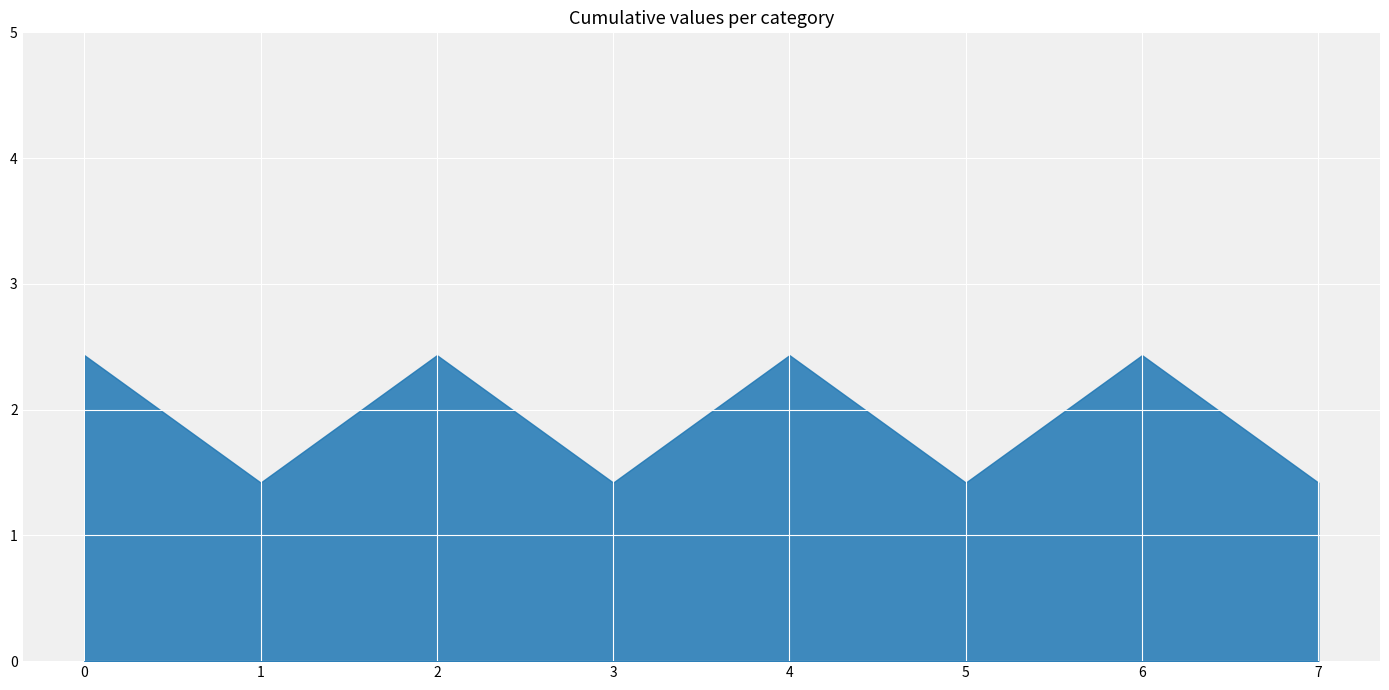

How many interior local valleys (lower than both neighbors) does the data have?

3